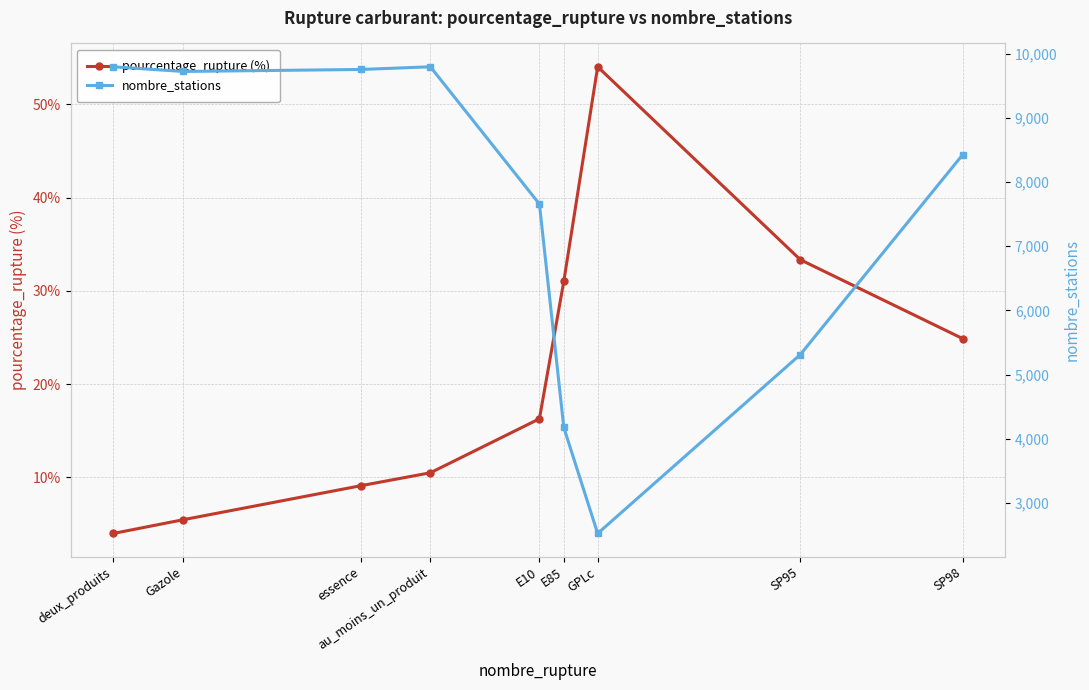

What is the label of the 2nd point from the left?

Gazole